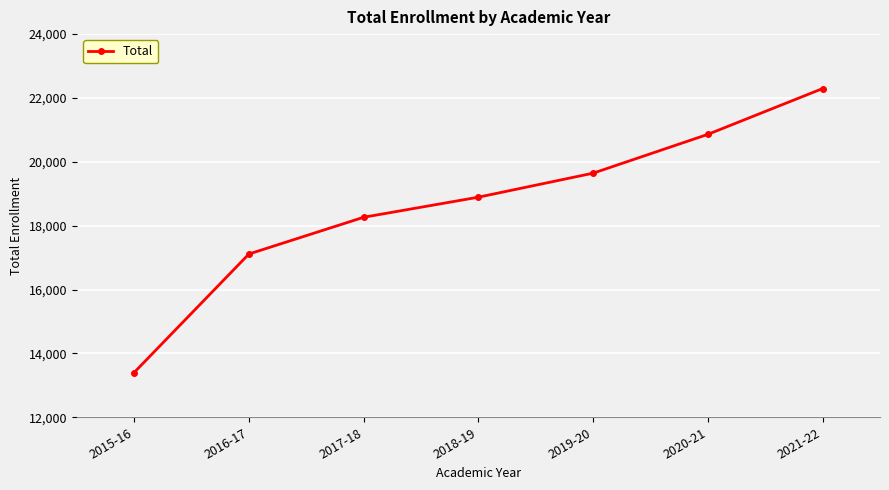

Between 2019-20 and 2020-21, which is larger?

2020-21